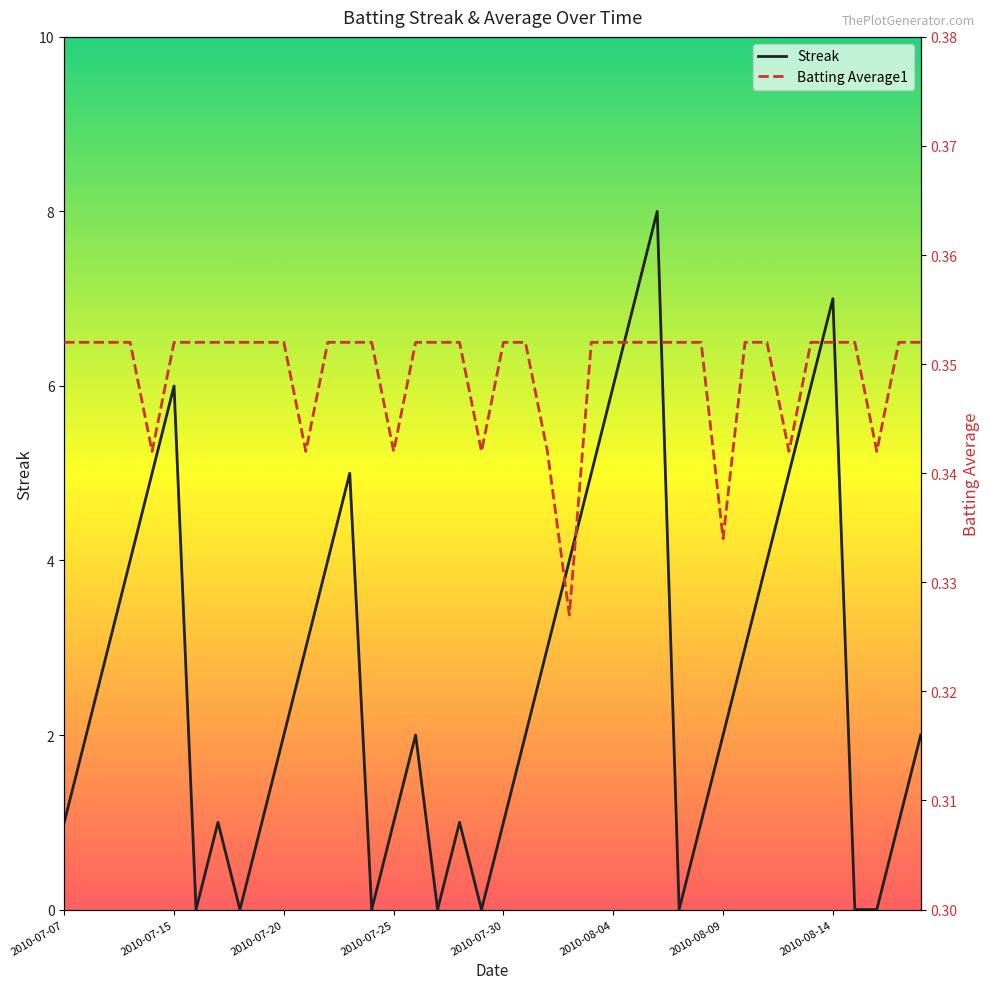

Between 15 and 31, which series saw the biggest shift?

Streak